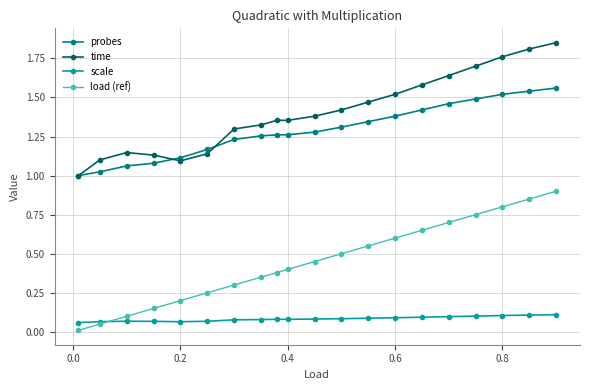

List the series in order of their peak value, lowest first.

scale, load (ref), probes, time